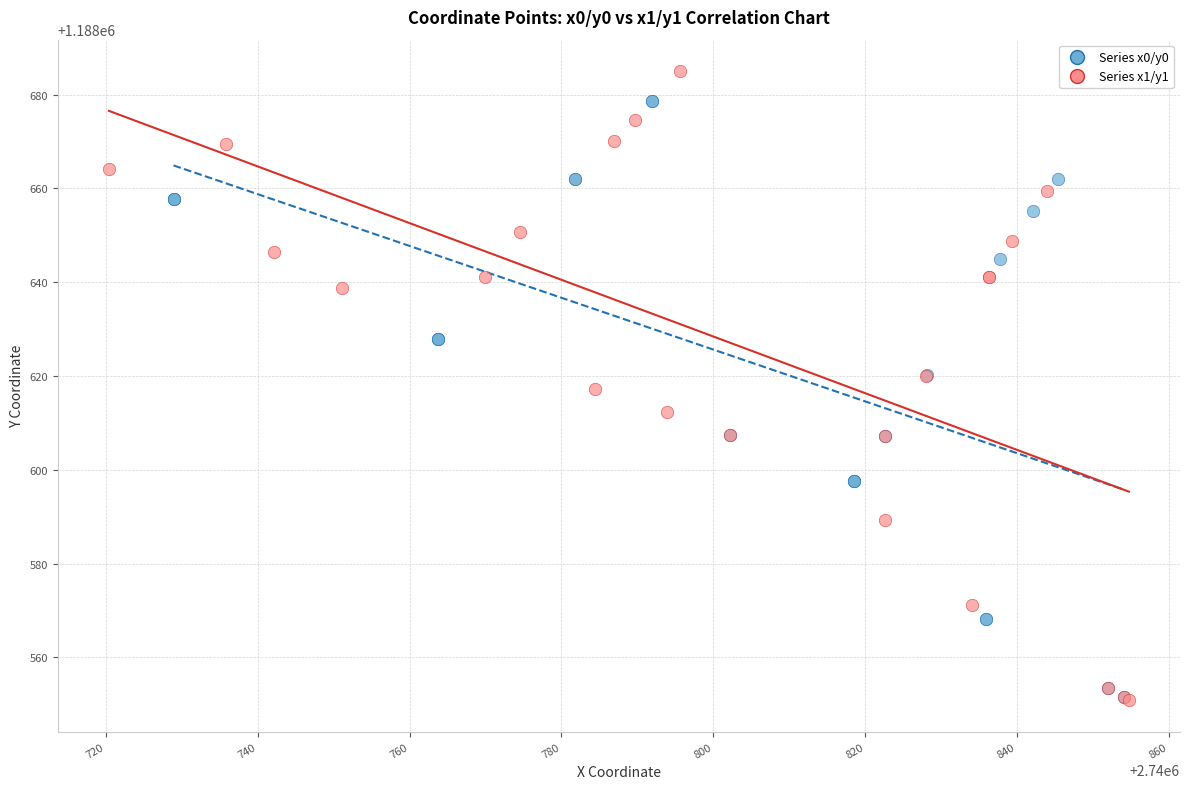

Which series reaches the maximum Y coordinate?

Series x1/y1